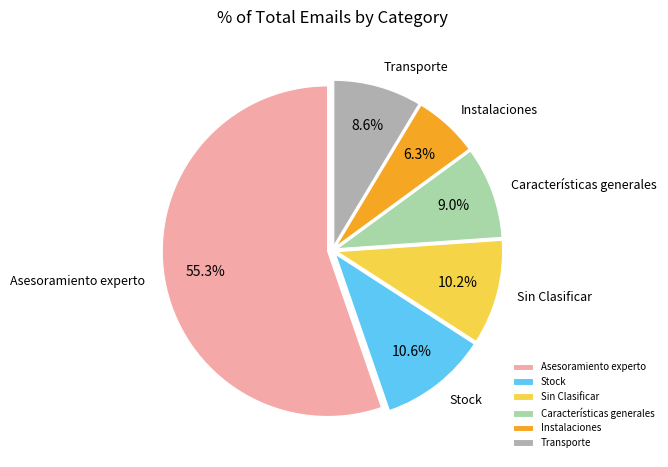

Which slice represents more than half of the pie?

Asesoramiento experto